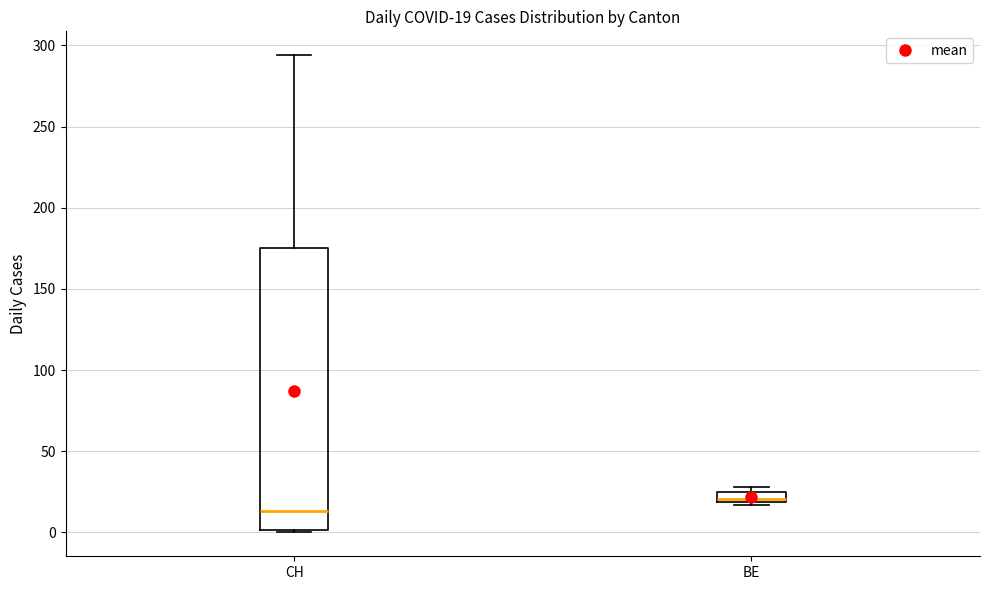

Which box's median line is the highest?

BE